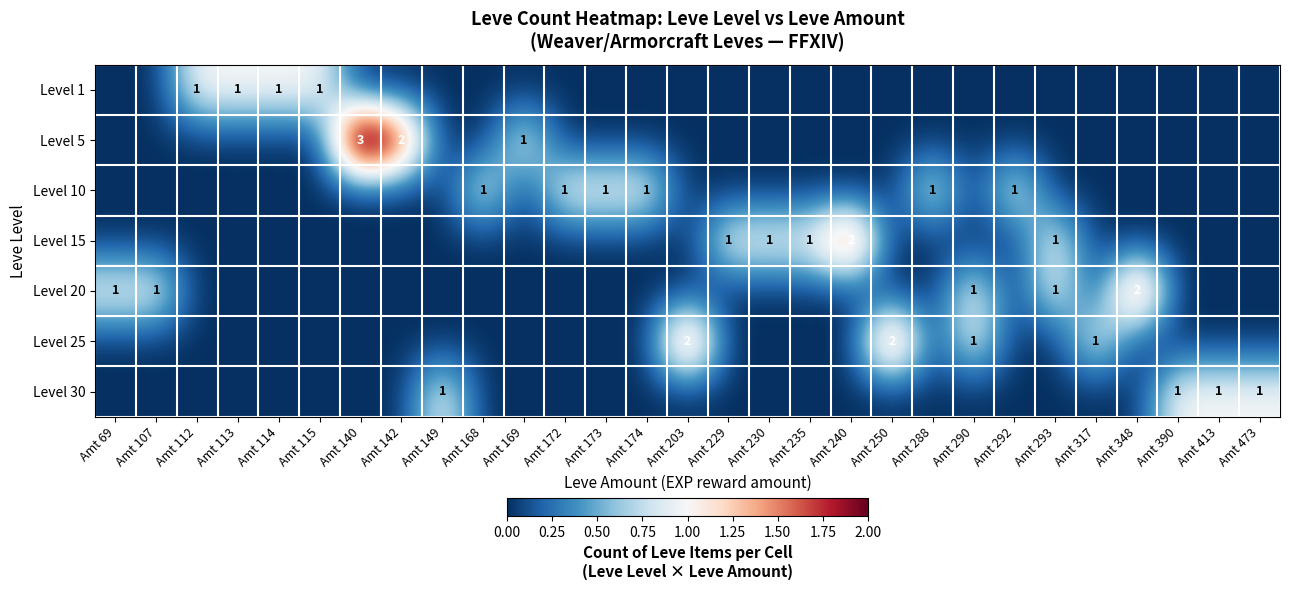

At how many categories does at least one series exceed 1?

6